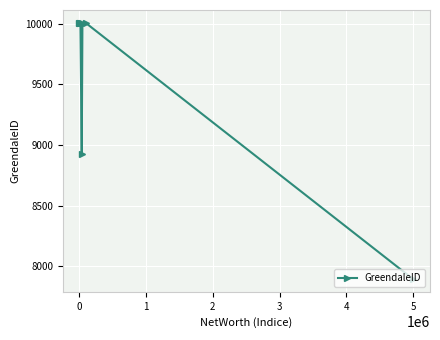

What is the value of the 1st point from the left?

10003